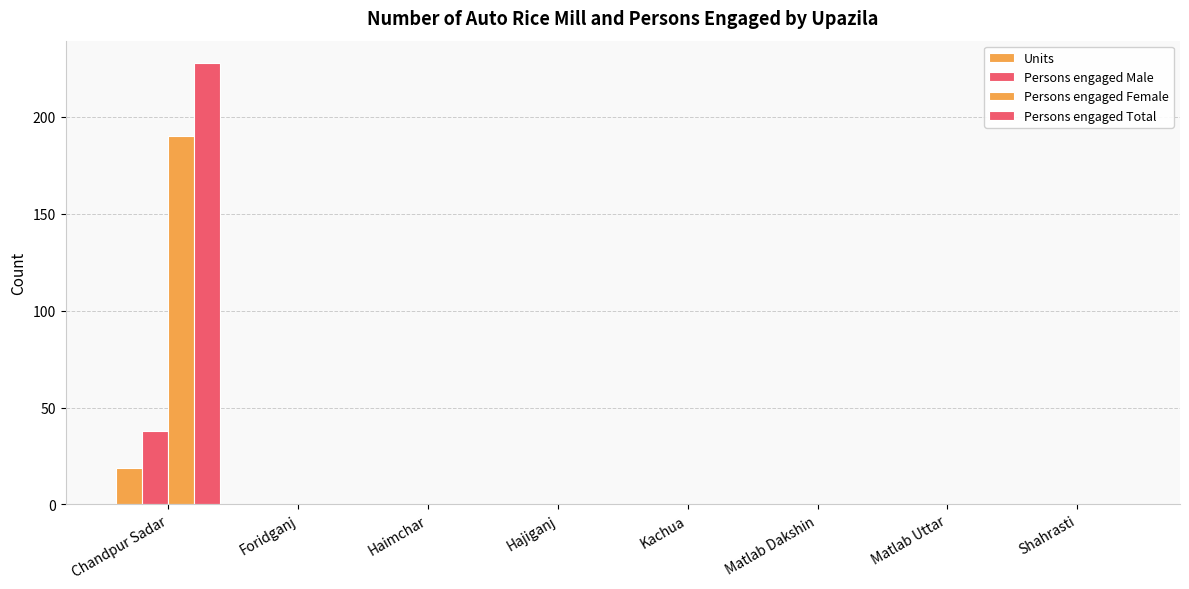

Are the bars grouped side by side (vs. stacked)?

Yes